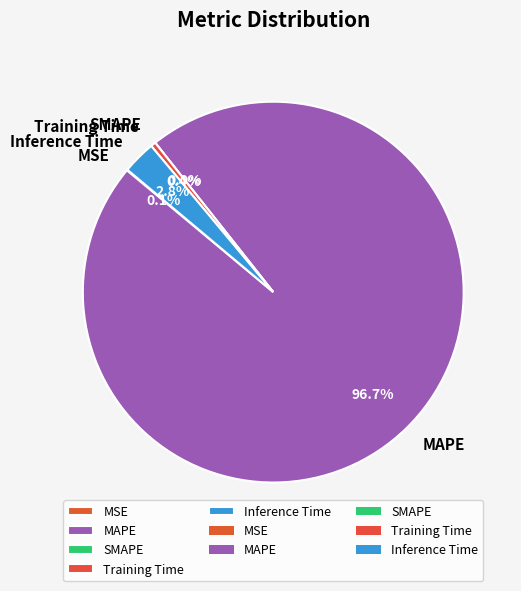

Which slice is the largest?

MAPE